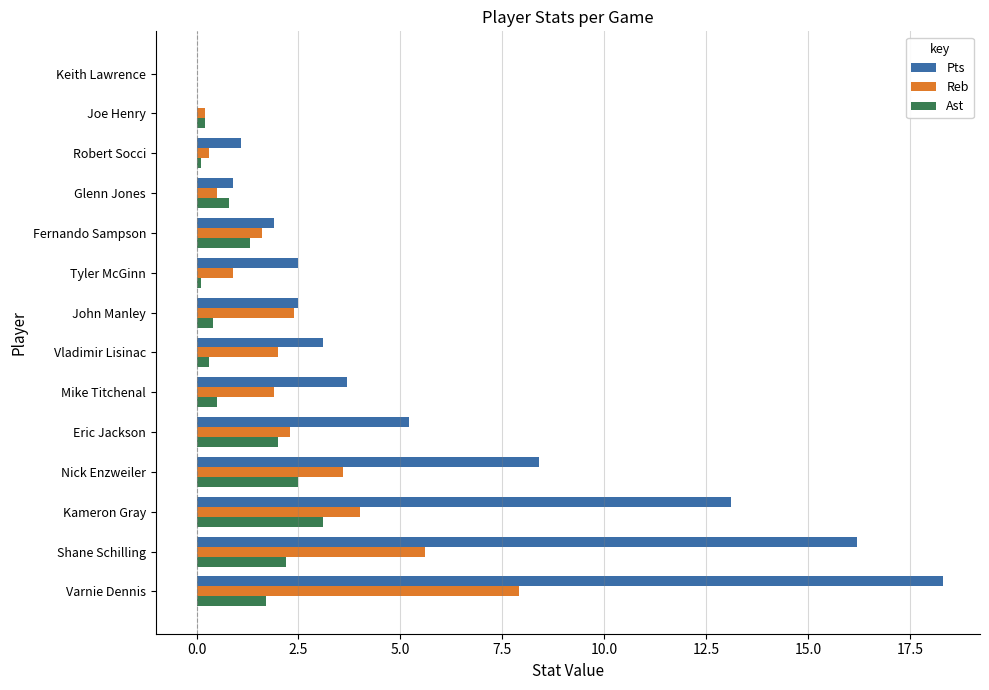

Which series changed the most between Nick Enzweiler and Vladimir Lisinac?

Pts